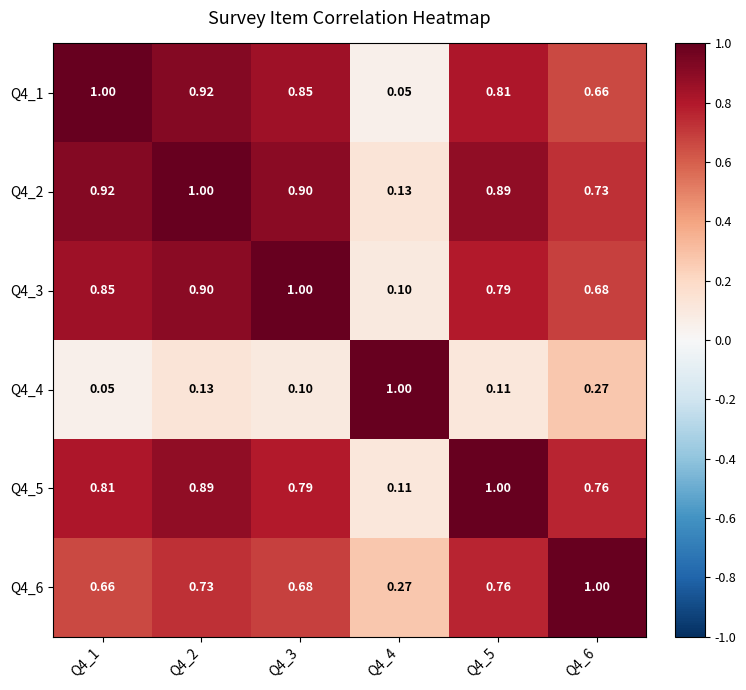

Is the value of Q4_1 at Q4_2 greater than the value of Q4_4 at Q4_3?

Yes